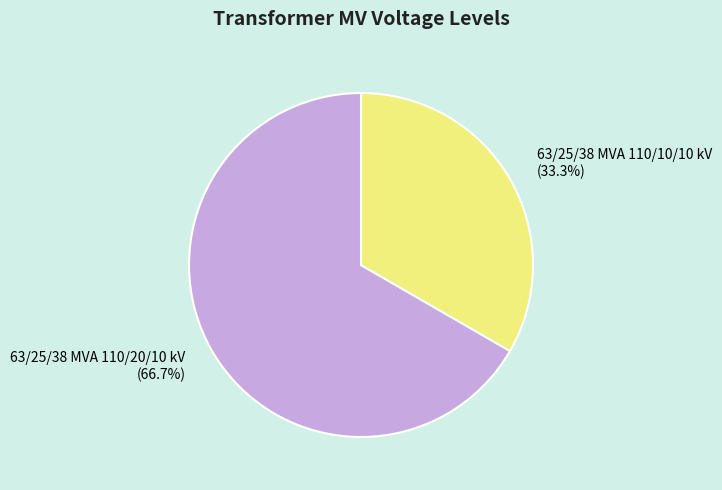

To the nearest percent, what percentage of the pie is 63/25/38 MVA 110/10/10 kV?

33%